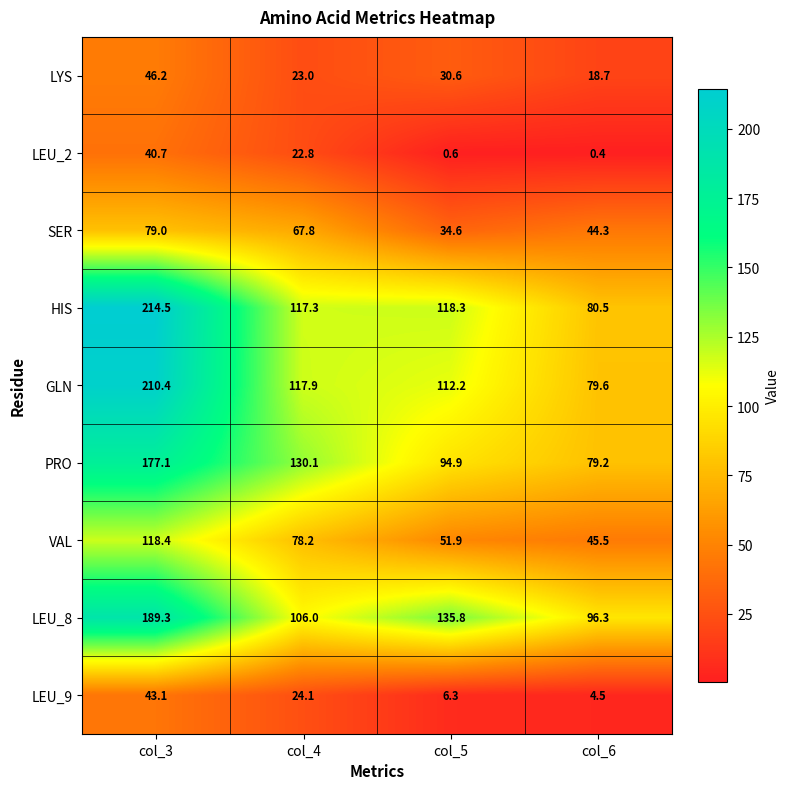

At which category is the sum across all series the highest?

col_3